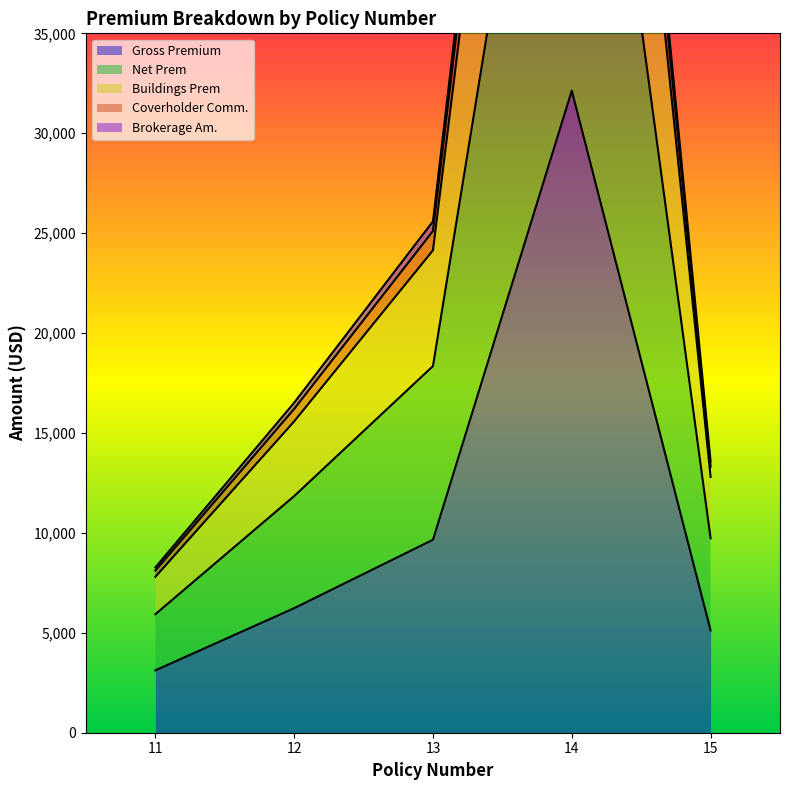

At which category is the sum across all series the highest?

14